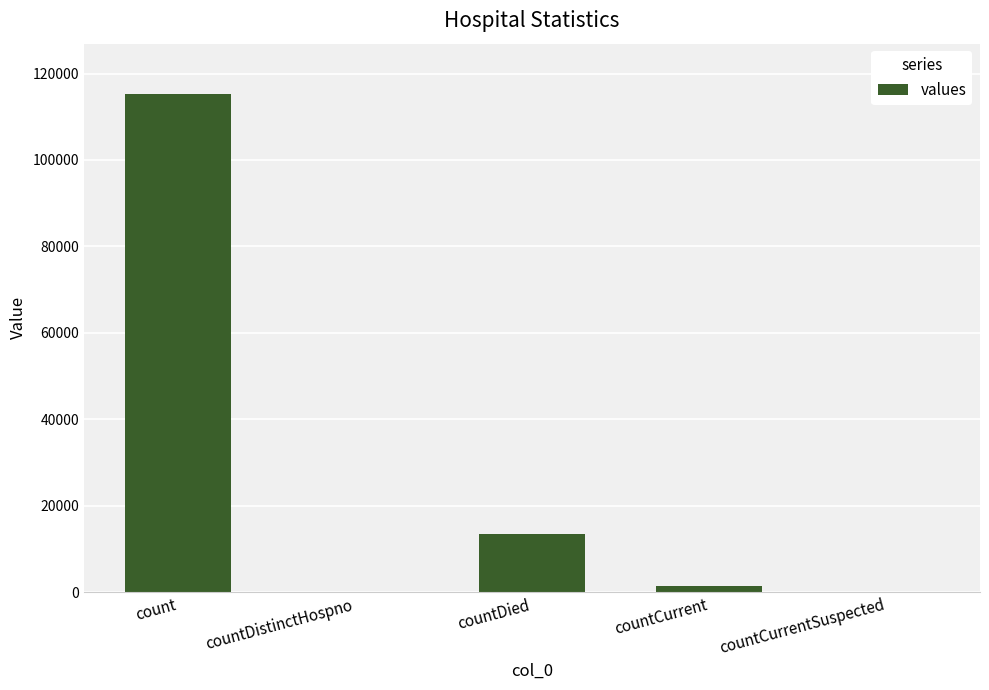

What is the change in value from countDied to countCurrent?

-11960